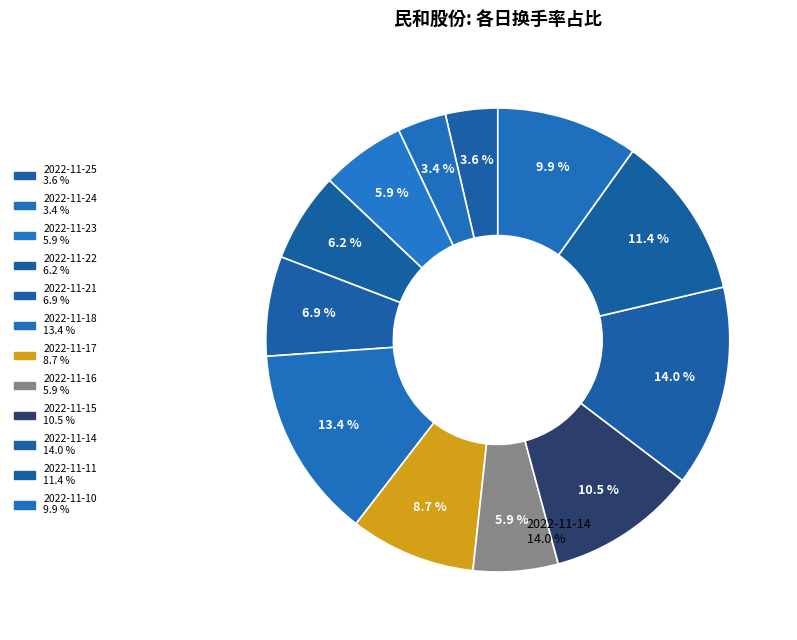

How many segments does this pie chart have?

12